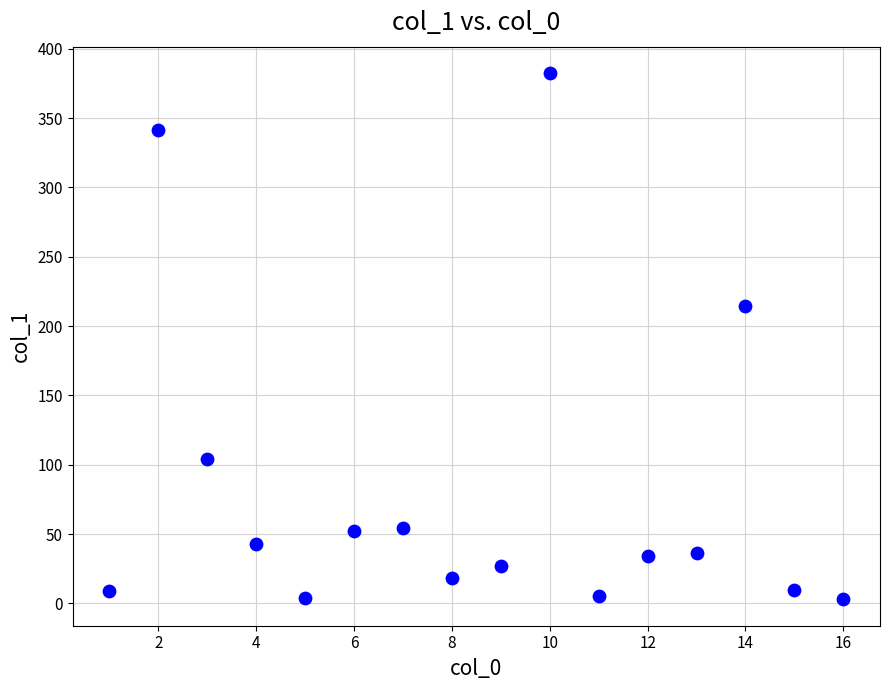

What Y value in the scatter plot is closest to 192?

214.4